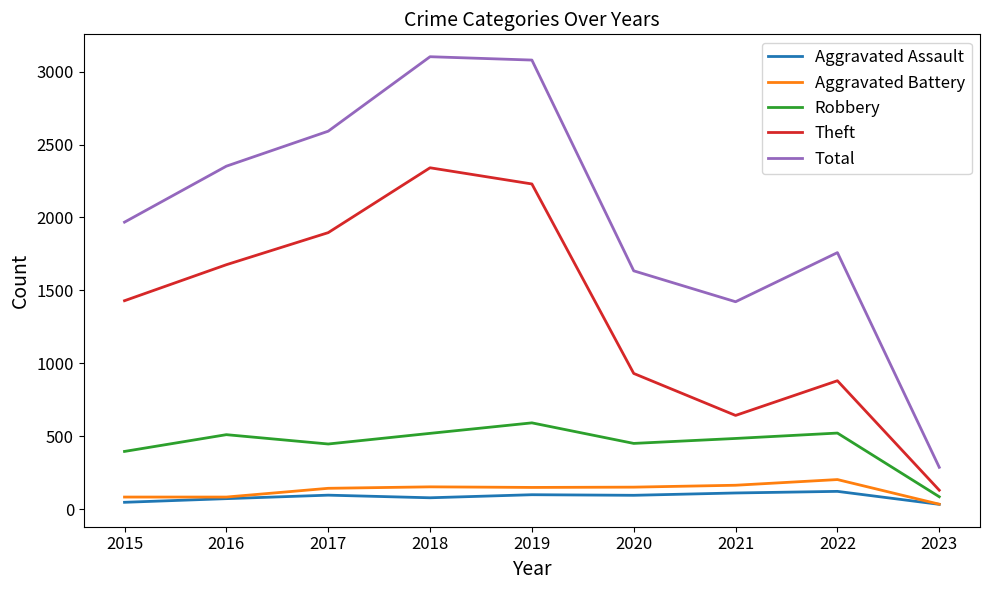

True or false: Aggravated Assault and Total cross at least once.

False